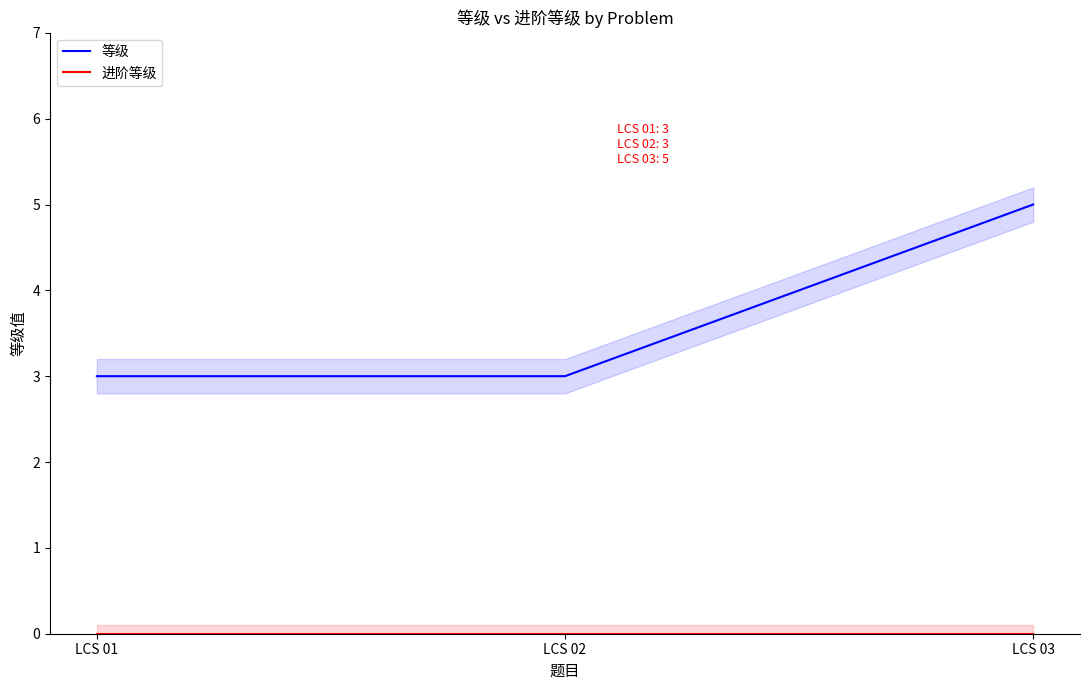

Reading left to right, what are all the values shown in this chart?

等级: LCS 01=3	LCS 02=3	LCS 03=5
进阶等级: LCS 01=0	LCS 02=0	LCS 03=0